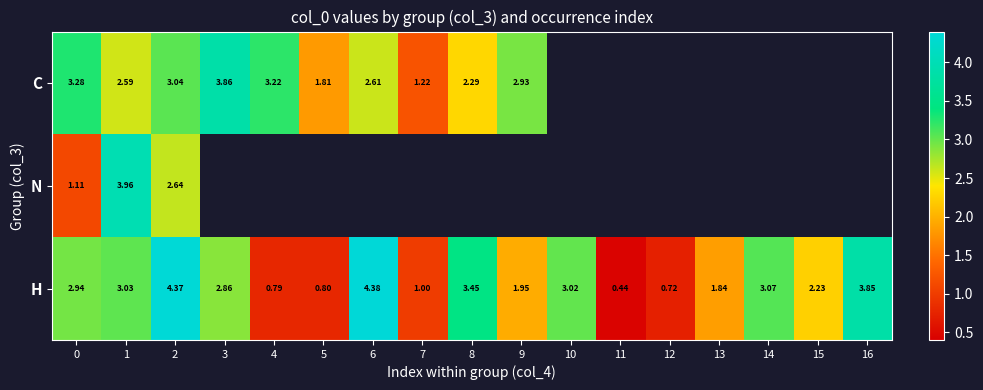

At how many categories does at least one series exceed 1?

15